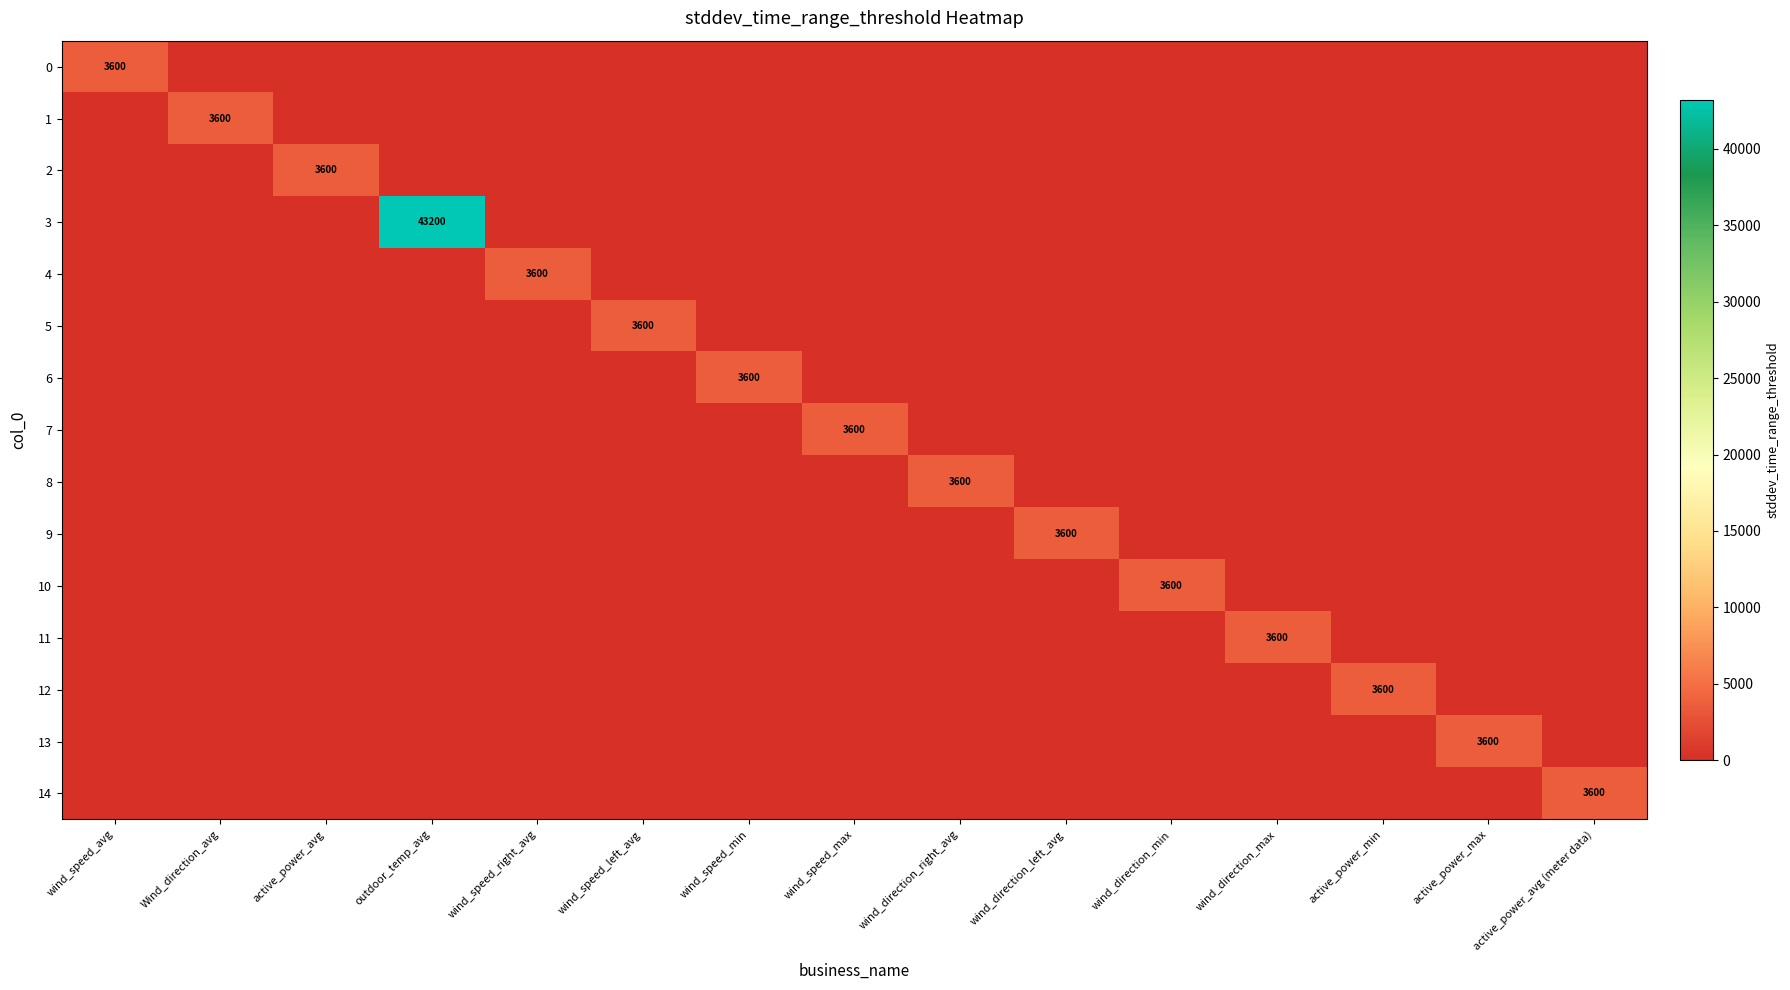

At which category is the sum across all series the highest?

outdoor_temp_avg